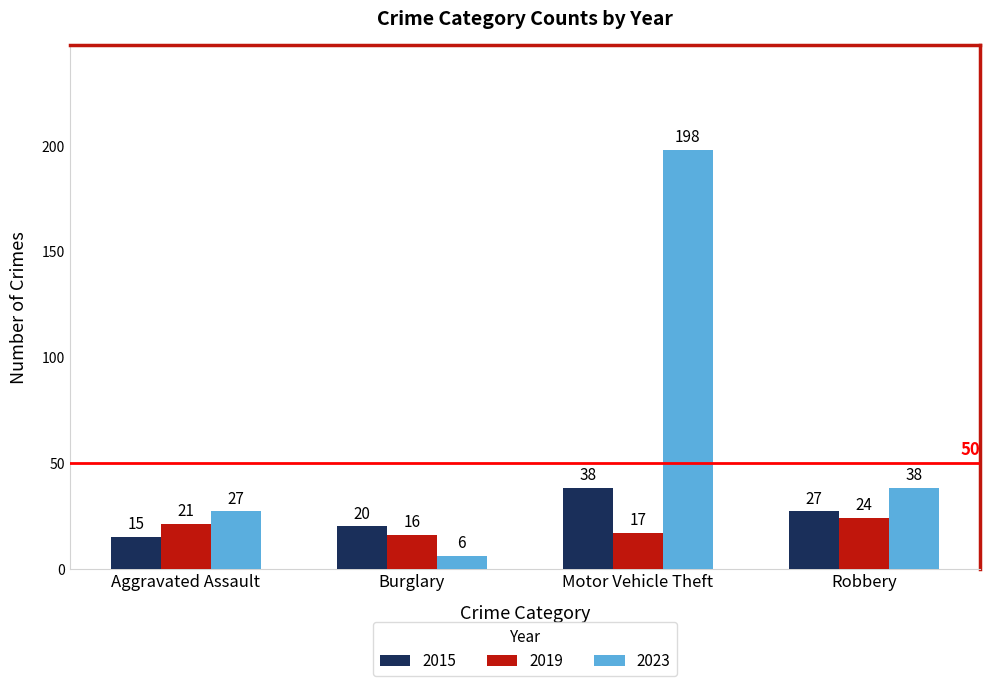

What position from the right is Robbery?

1